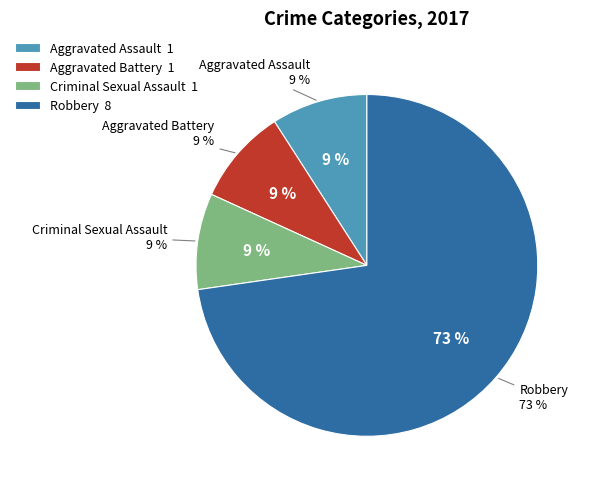

How many segments does this pie chart have?

4